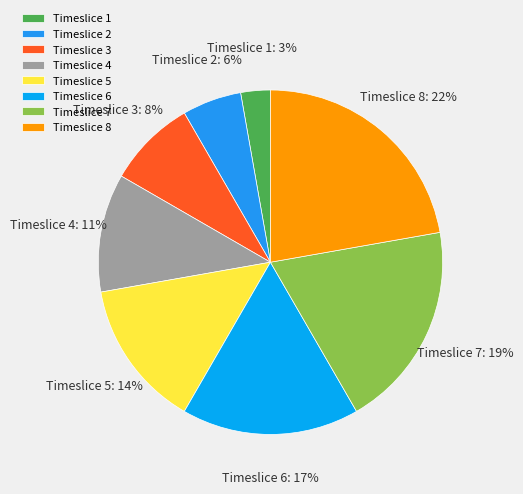

To the nearest percent, what is the average slice percentage?

12%